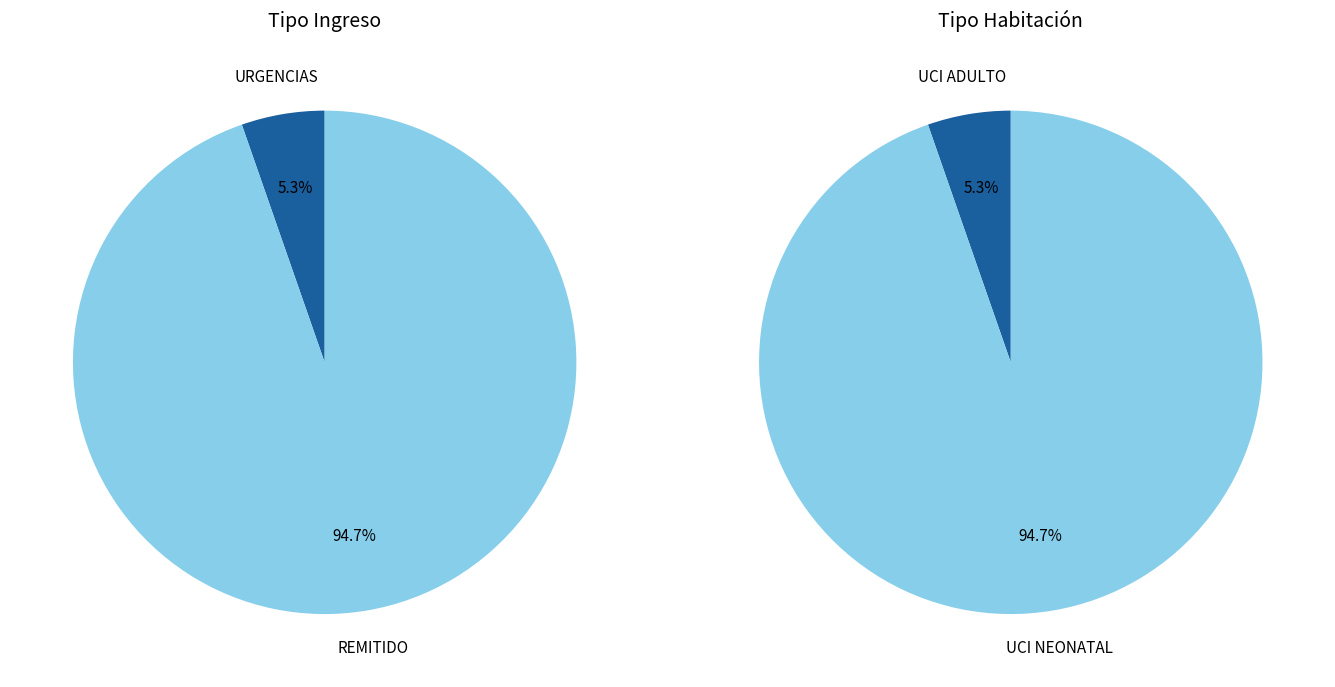

Is it true that 1 is 99% of the pie?

False